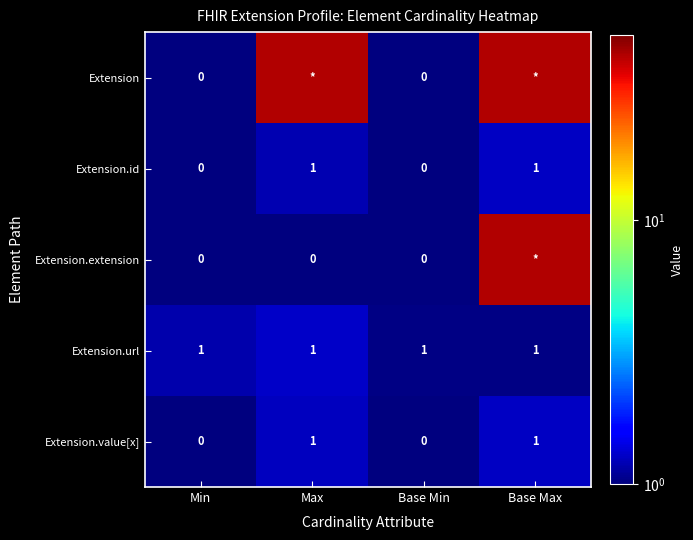

Is the value of Extension.url at Max greater than the value of Extension.extension at Base Min?

Yes